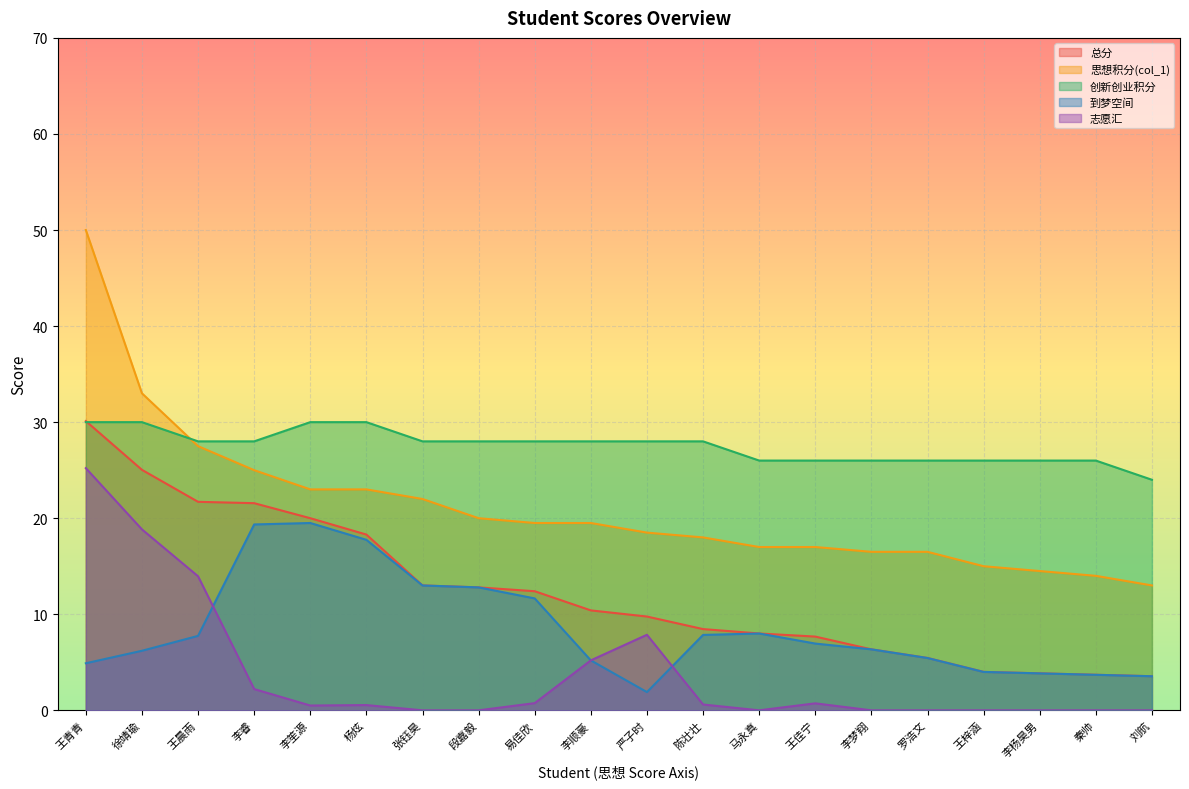

True or false: 总分 and 思想积分(col_1) intersect in this chart.

False